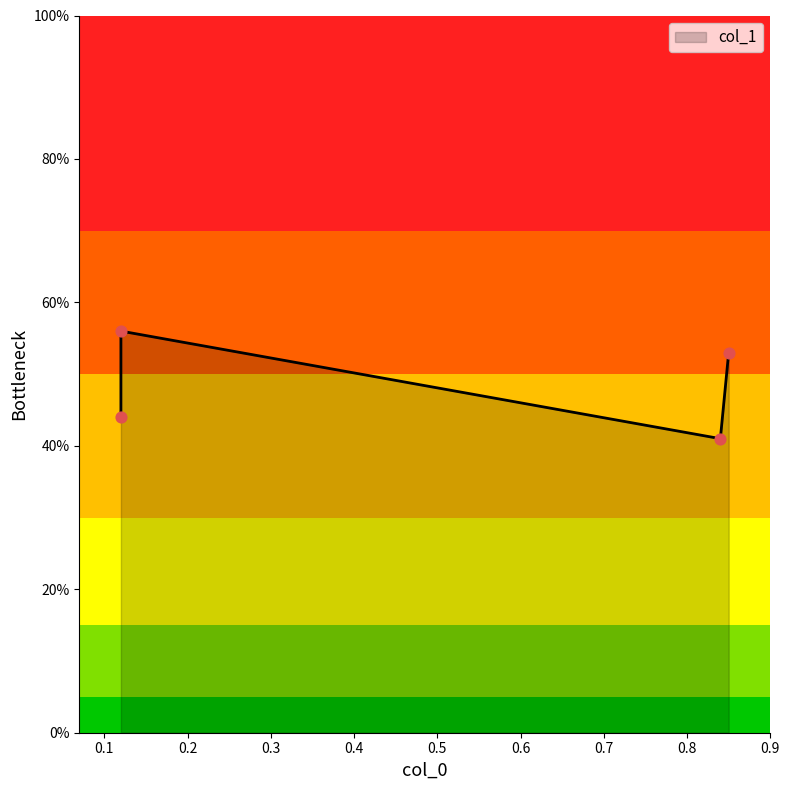

Which has a higher value, 0.12 or 0.85?

0.85